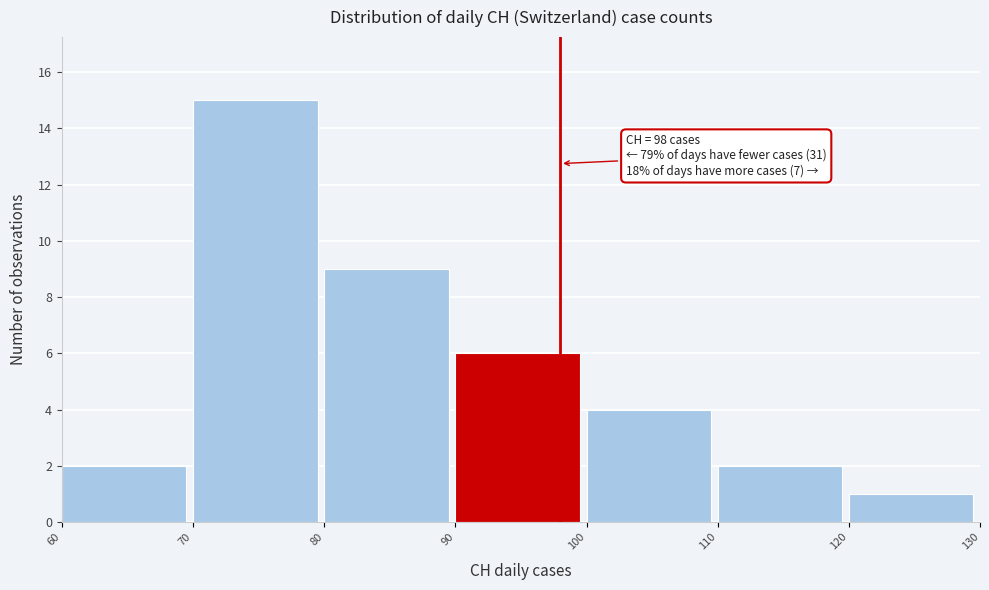

Which range on the x-axis has the tallest bar?

70 to 80